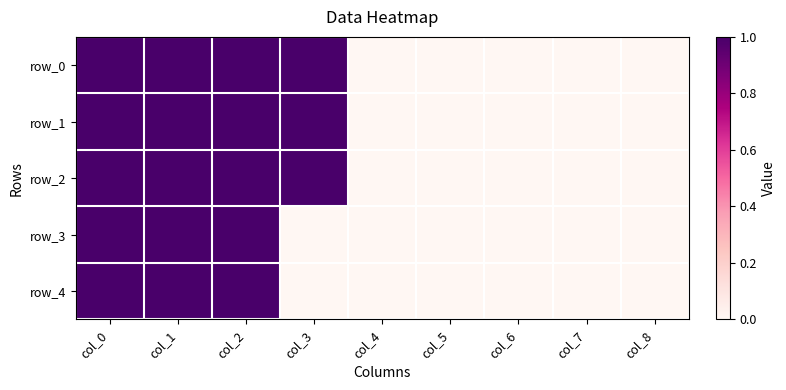

What is the difference between the second highest and second lowest values in the row_1 series?

1